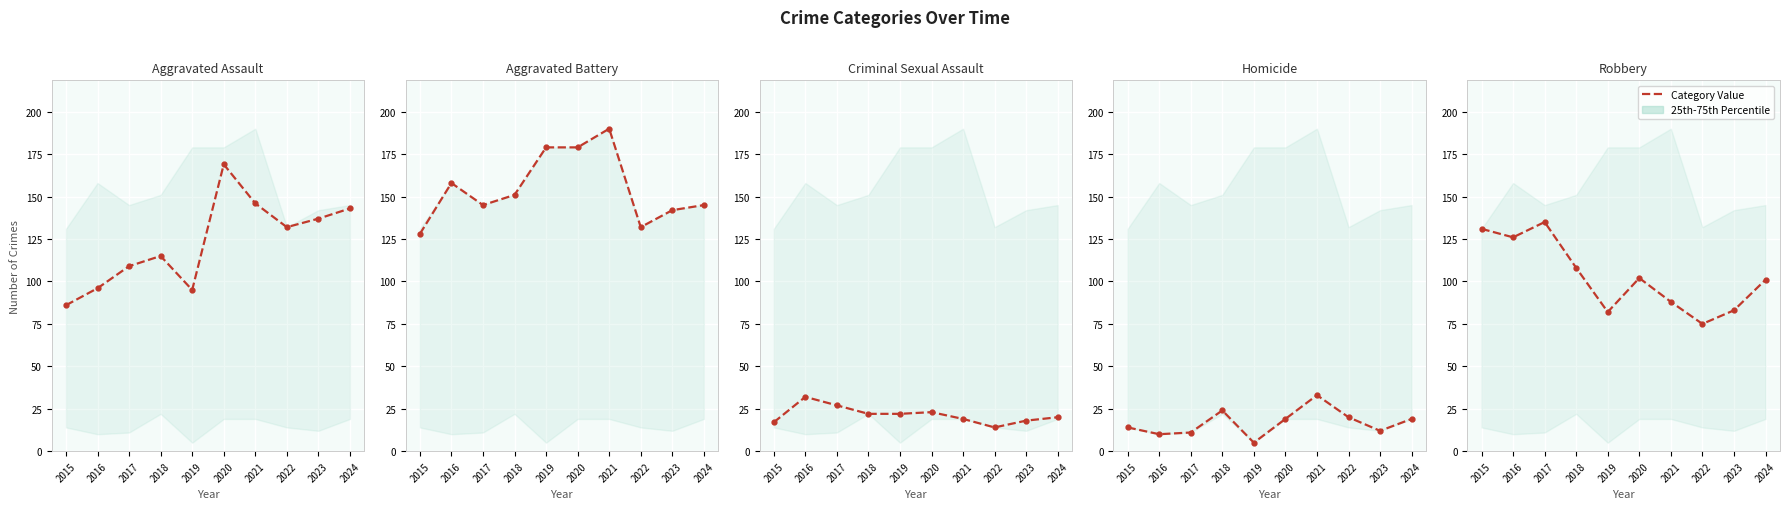

Which has a higher value, 2015 or 2023?

2023